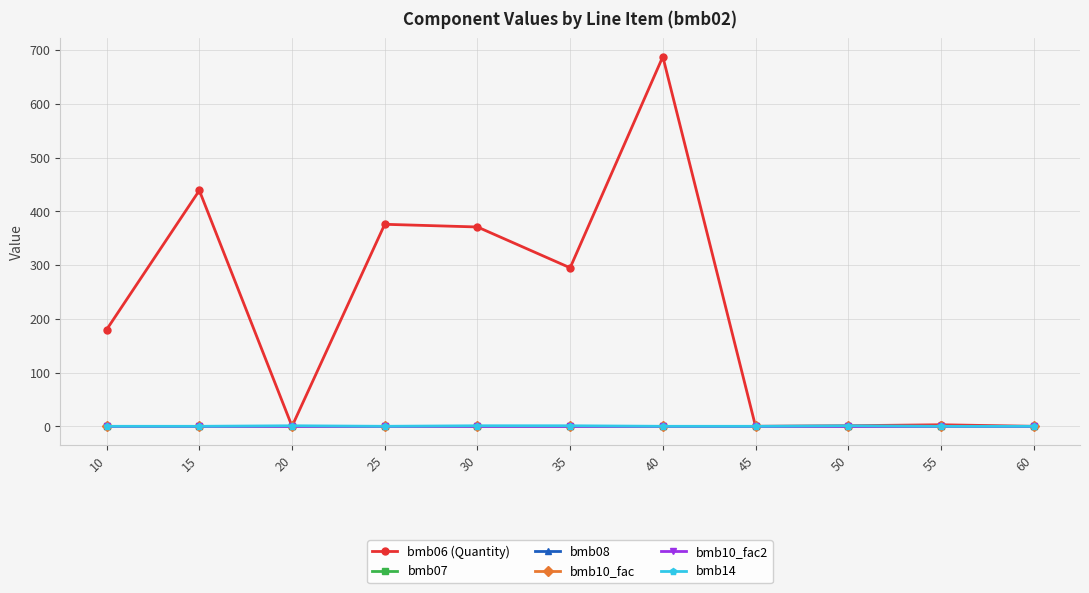

How many lines are shown in the chart?

6